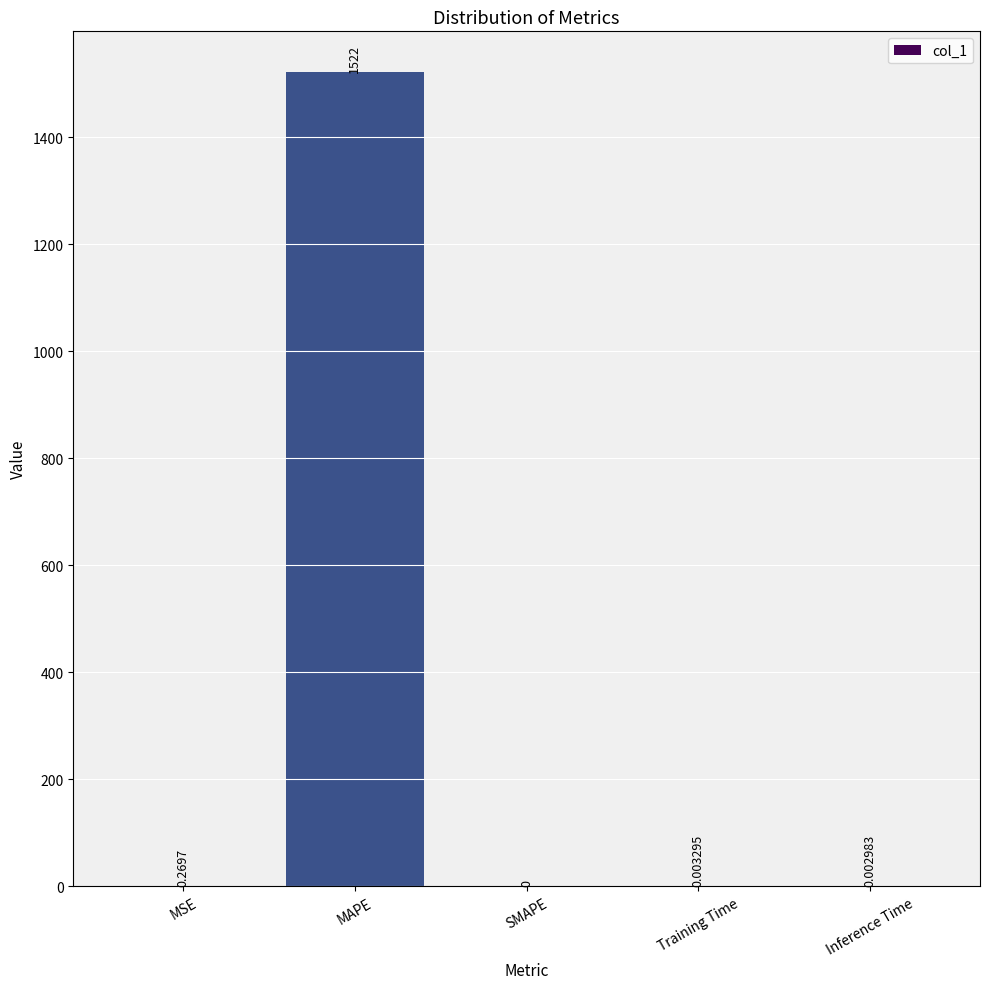

Are the bars horizontal?

No